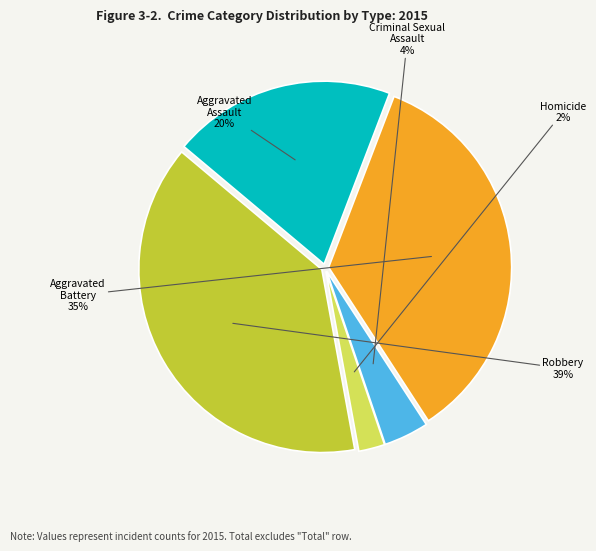

To the nearest percent, what percentage of the pie is Robbery?

39%